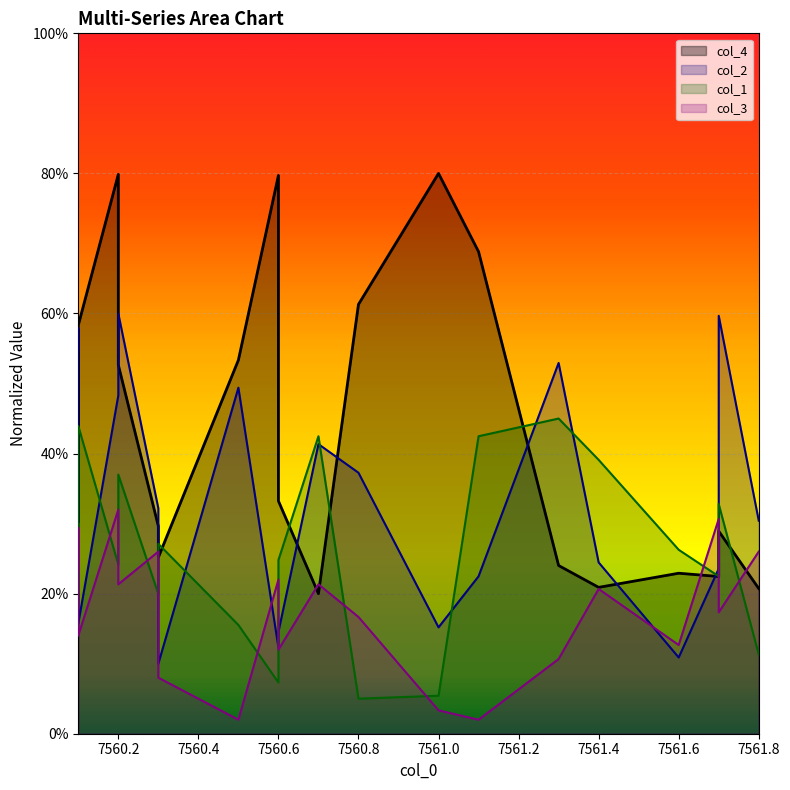

Reading right to left, what are all the values shown in this chart?

col_4: 0.2	0.3	0.2	0.2	0.2	0.2	0.7	0.8	0.6	0.2	0.3	0.8	0.5	0.3	0.3	0.5	0.8	0.6	0.3	0.6
col_2: 0.3	0.6	0.2	0.1	0.2	0.5	0.2	0.2	0.4	0.4	0.1	0.1	0.5	0.1	0.3	0.6	0.5	0.2	0.6	0.5
col_1: 0.1	0.3	0.2	0.3	0.4	0.5	0.4	0.1	0.1	0.4	0.2	0.1	0.2	0.3	0.2	0.4	0.2	0.4	0.2	0.2
col_3: 0.3	0.2	0.3	0.1	0.2	0.1	0.0	0.0	0.2	0.2	0.1	0.2	0.0	0.1	0.3	0.2	0.3	0.1	0.3	0.2